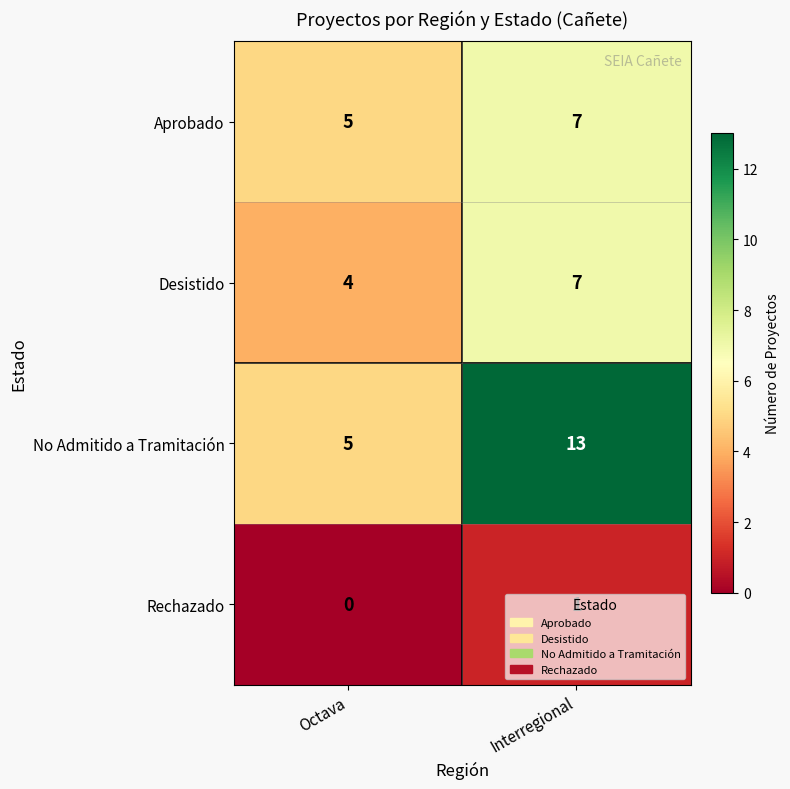

How many distinct data groups are displayed?

4